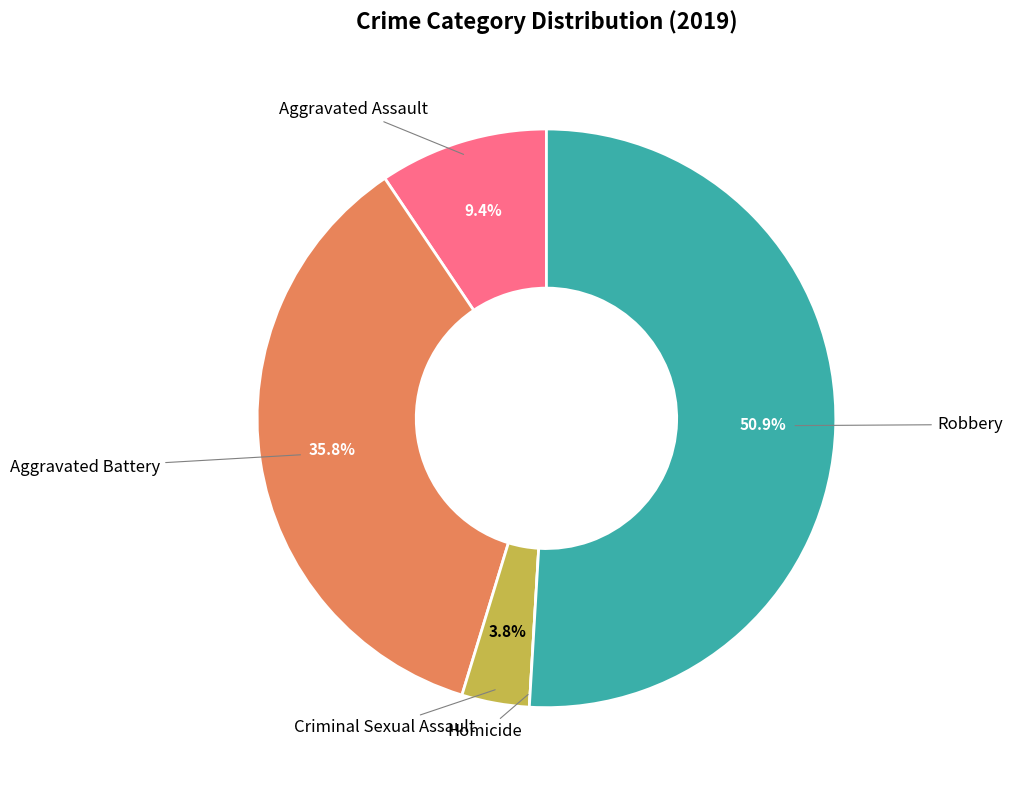

What is the largest slice in the pie chart?

Robbery